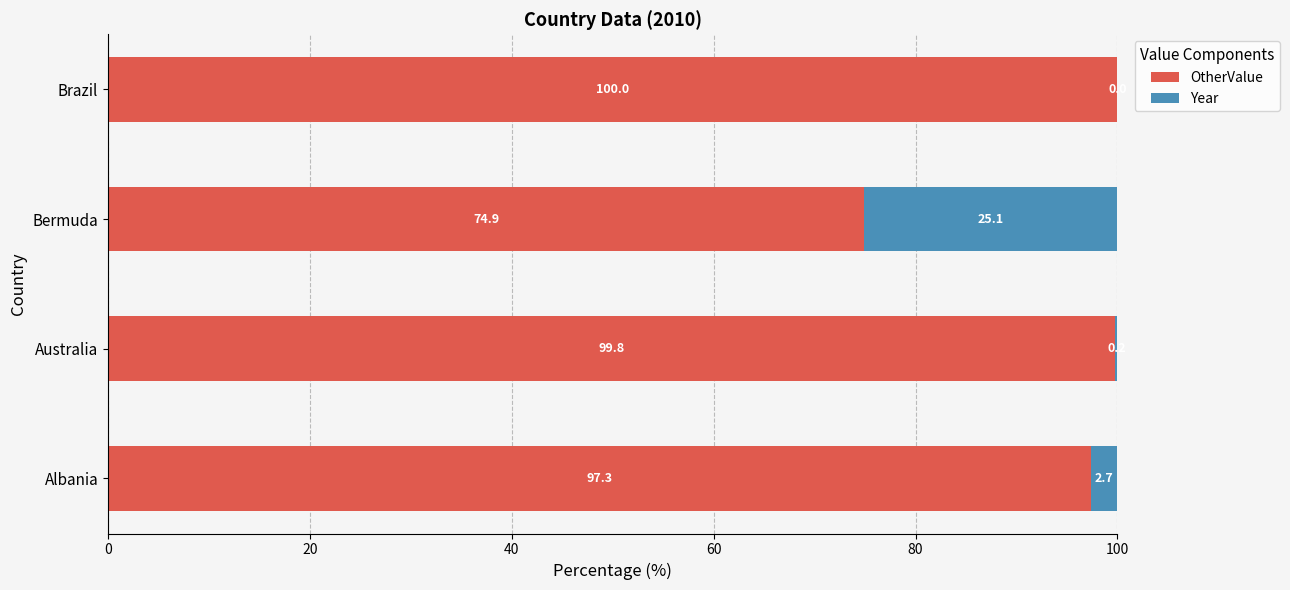

What is the highest value of the OtherValue series?

100.0